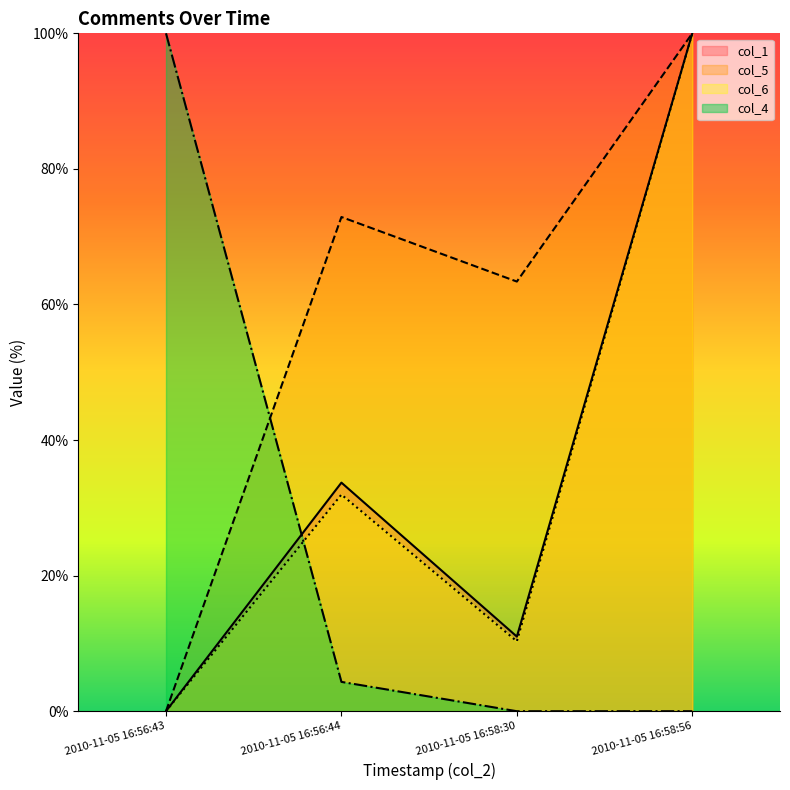

What is the label of the 3rd point from the left?

2010-11-05 16:58:30